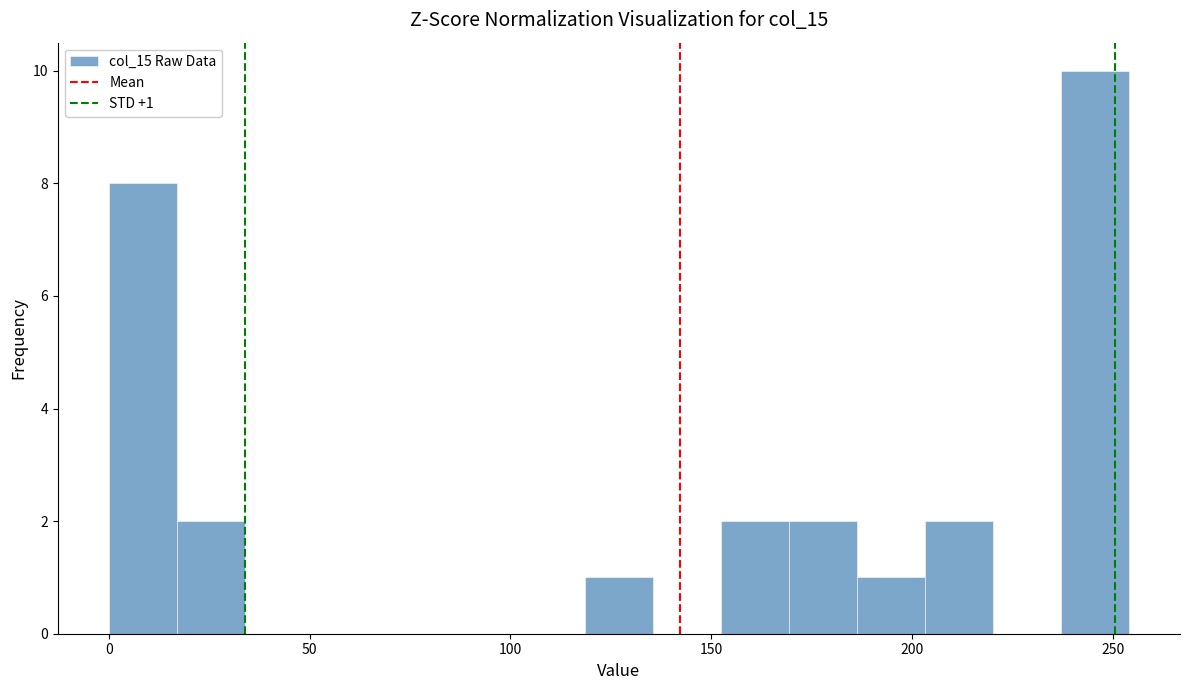

Around what value on the x-axis is the tallest bar? Give the approximate position of its centre, as read against the axis.

245